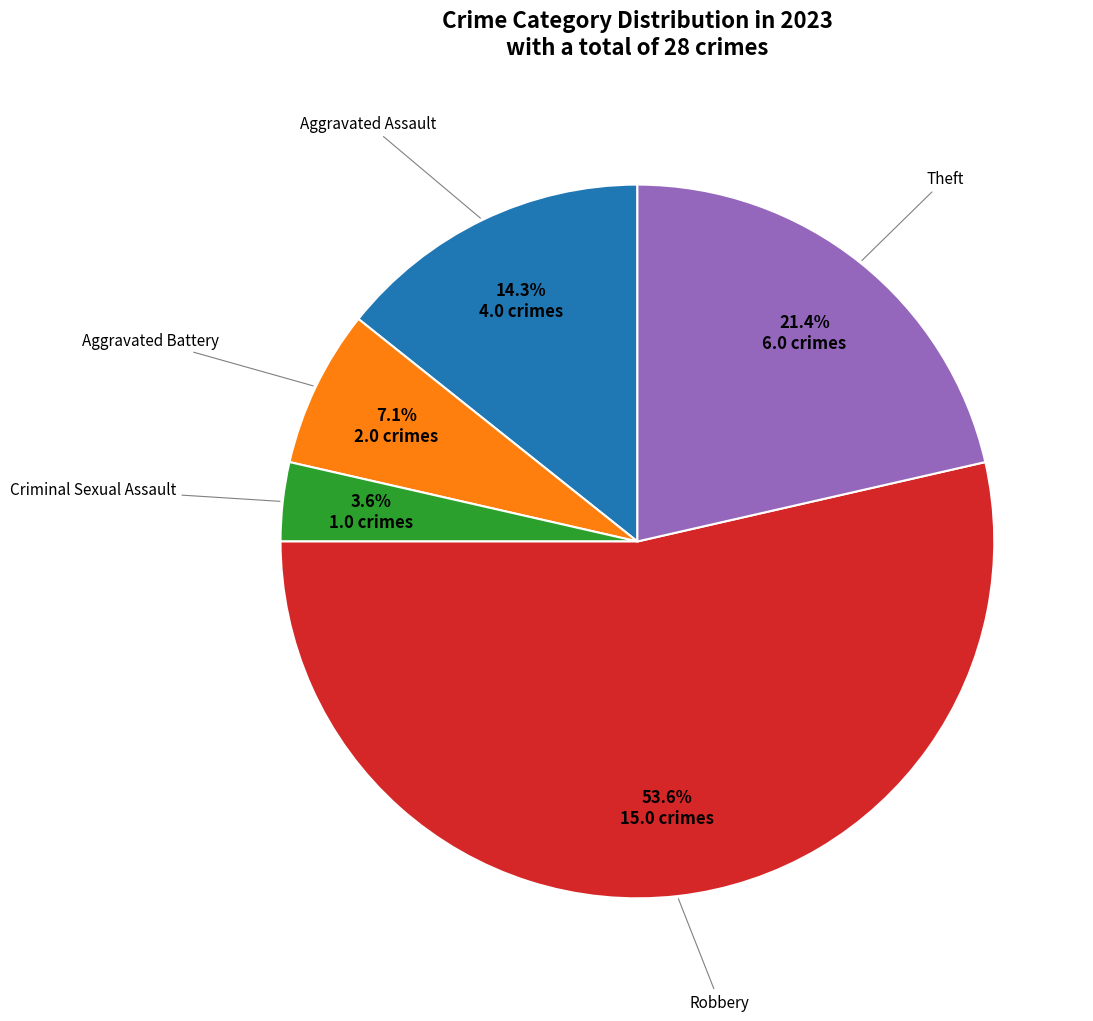

Is there any slice that represents more than half of the pie?

Yes